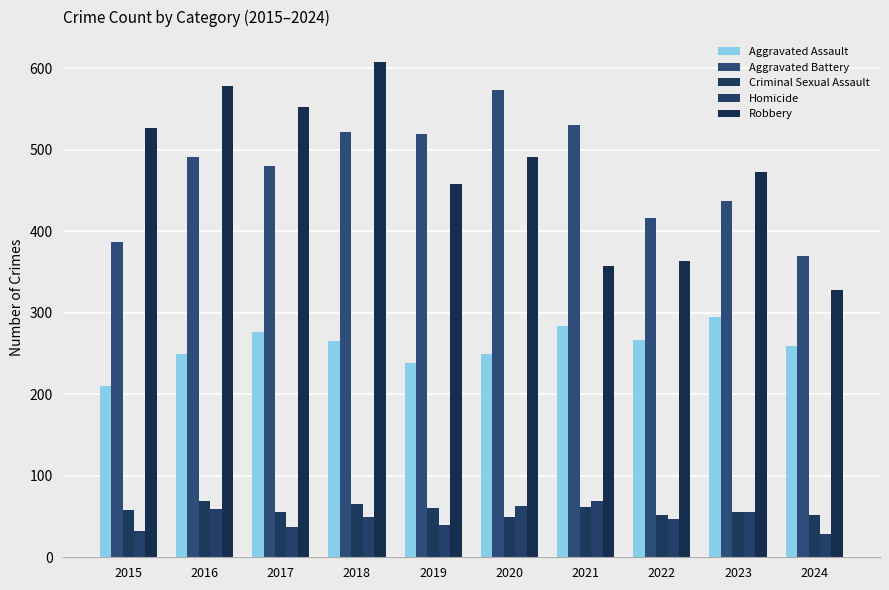

Does the chart contain any negative values?

No